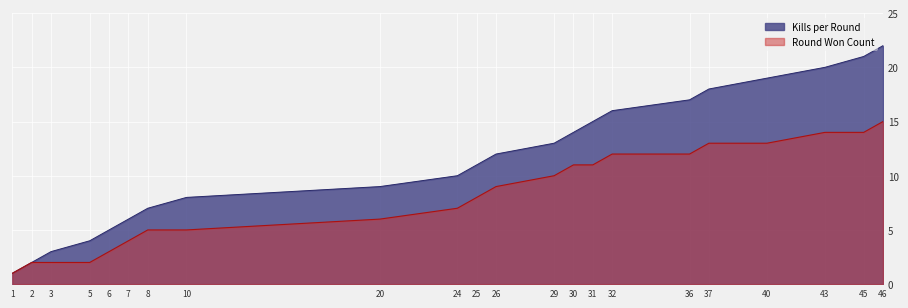

True or false: Kills per Round and Round Won Count cross at least once.

False